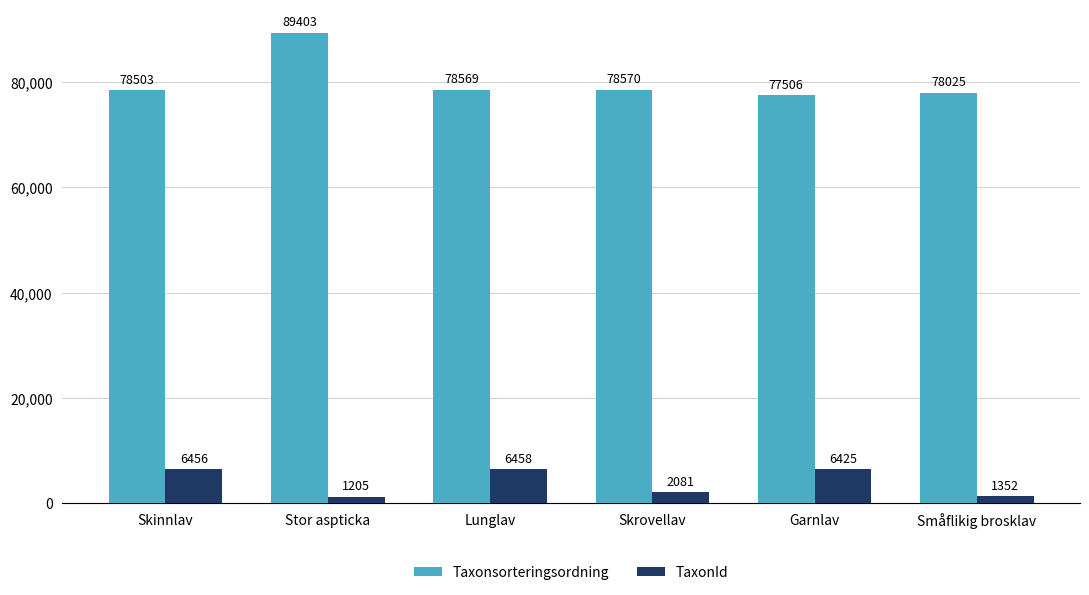

What is the difference between the second highest and second lowest values in the TaxonId series?

5104